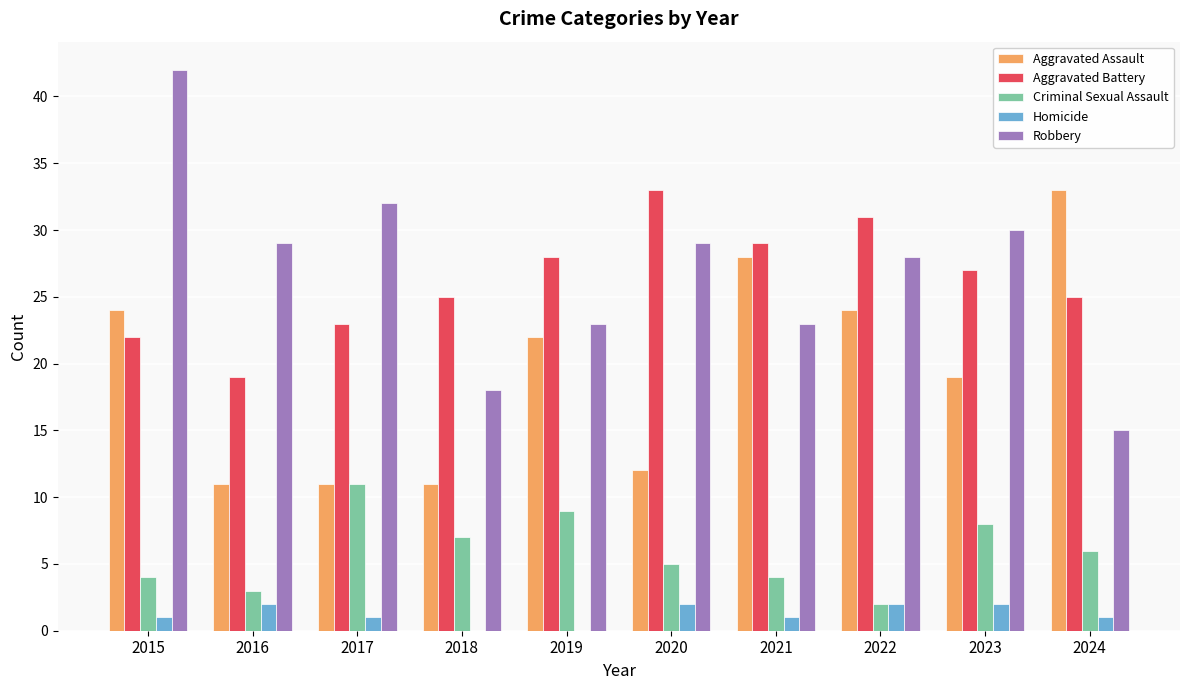

What are all the series names shown in the legend?

Aggravated Assault, Aggravated Battery, Criminal Sexual Assault, Homicide, Robbery